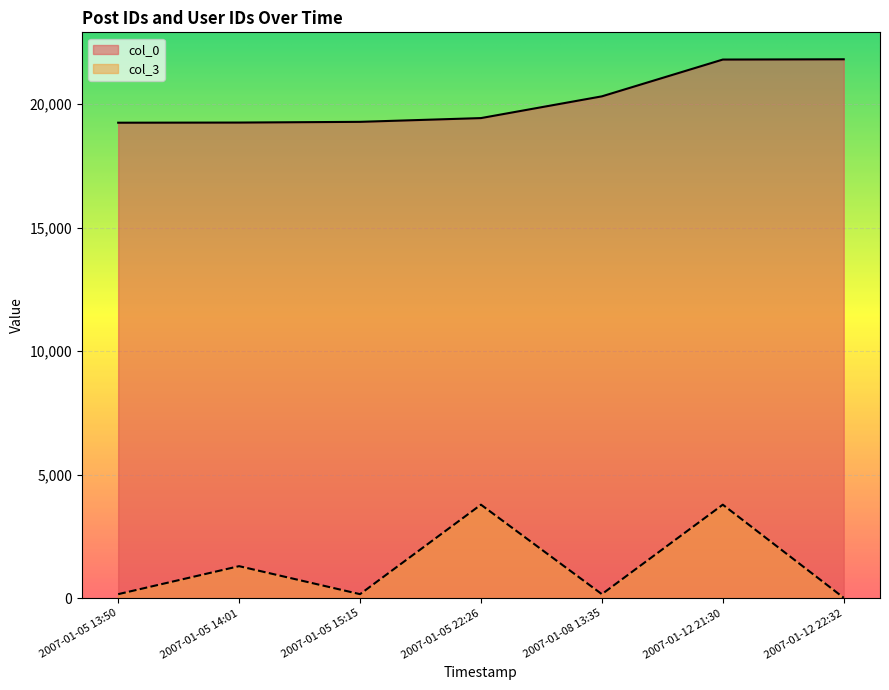

What is the difference between the maximum and second lowest values in the col_3 series?

3622